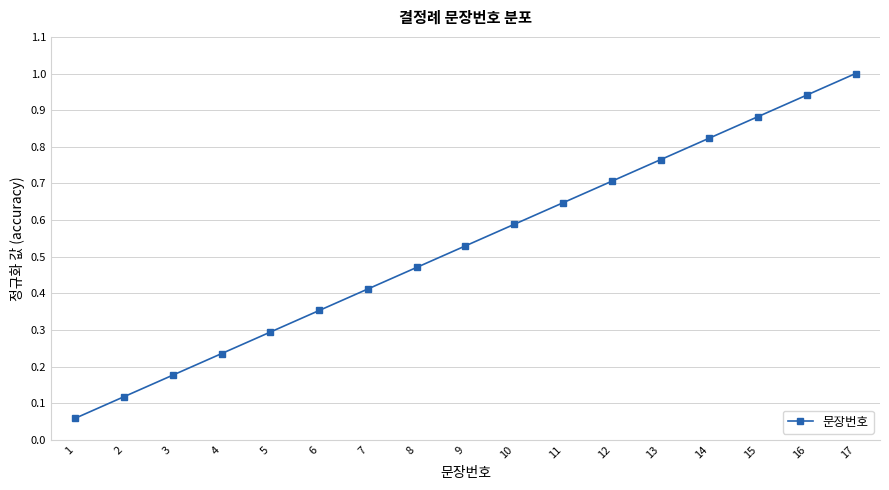

What is the sum of all values?

9.0